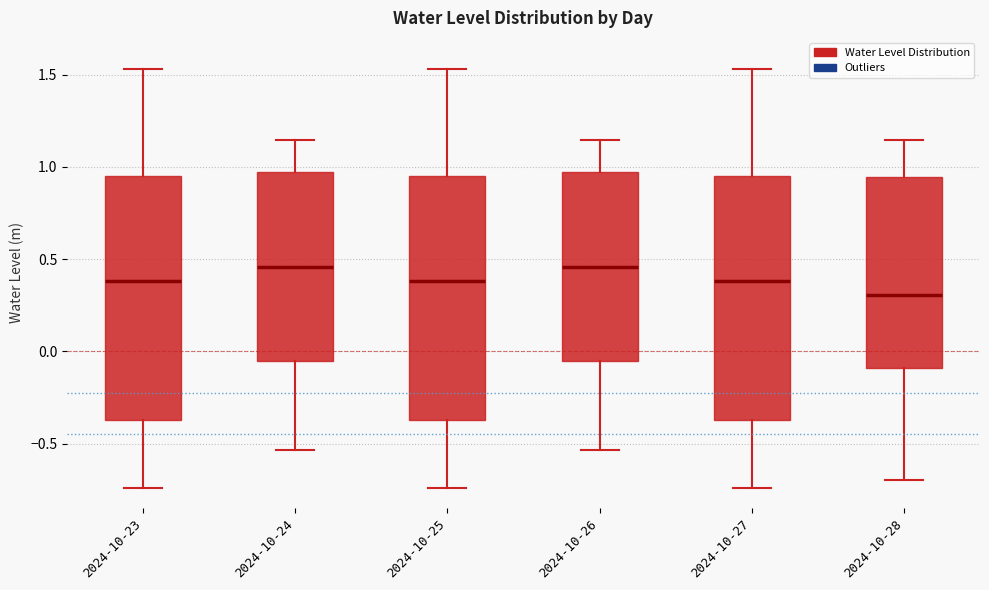

Reading left to right, transcribe this box plot: for each box, give where its median line is, the range the box spans, and where its two whiskers end, as read against the y-axis. The values are not printed on the chart, so give them approximately, as read against the axis.

2024-10-23: median 0.40, box -0.35 to 0.95, whiskers -0.75 to 1.55
2024-10-24: median 0.45, box -0.05 to 0.95, whiskers -0.55 to 1.15
2024-10-25: median 0.40, box -0.35 to 0.95, whiskers -0.75 to 1.55
2024-10-26: median 0.45, box -0.05 to 0.95, whiskers -0.55 to 1.15
2024-10-27: median 0.40, box -0.35 to 0.95, whiskers -0.75 to 1.55
2024-10-28: median 0.30, box -0.10 to 0.95, whiskers -0.70 to 1.15